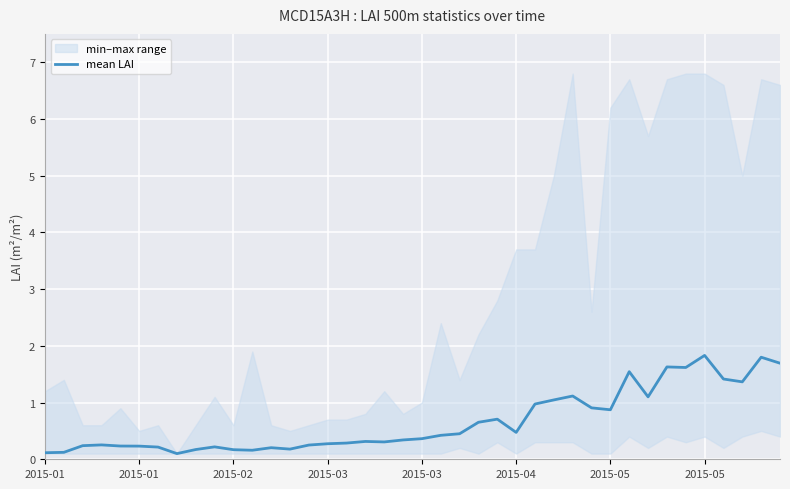

What is the value of the 4th point from the left?

0.3